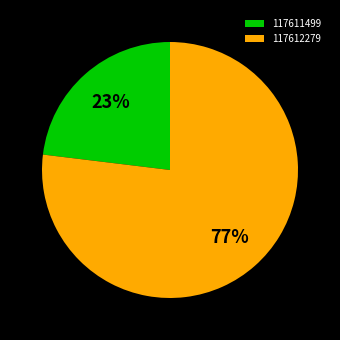

Is there a majority slice in this chart?

Yes